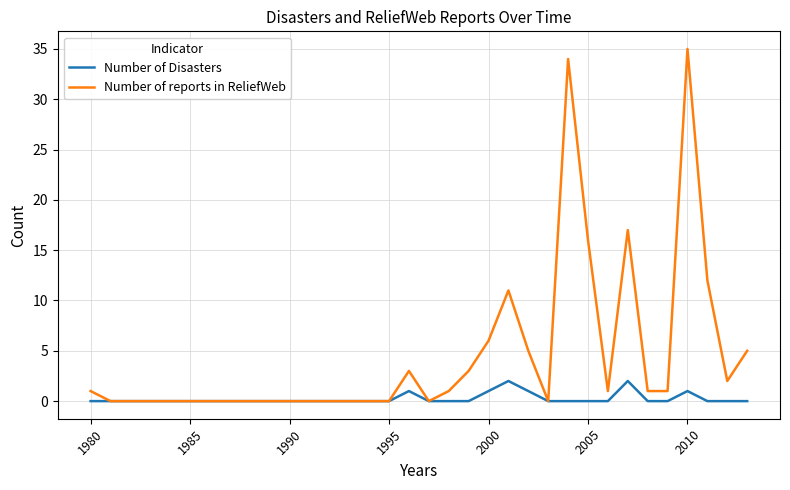

Rank the series by their average value, from highest to lowest.

Number of reports in ReliefWeb, Number of Disasters